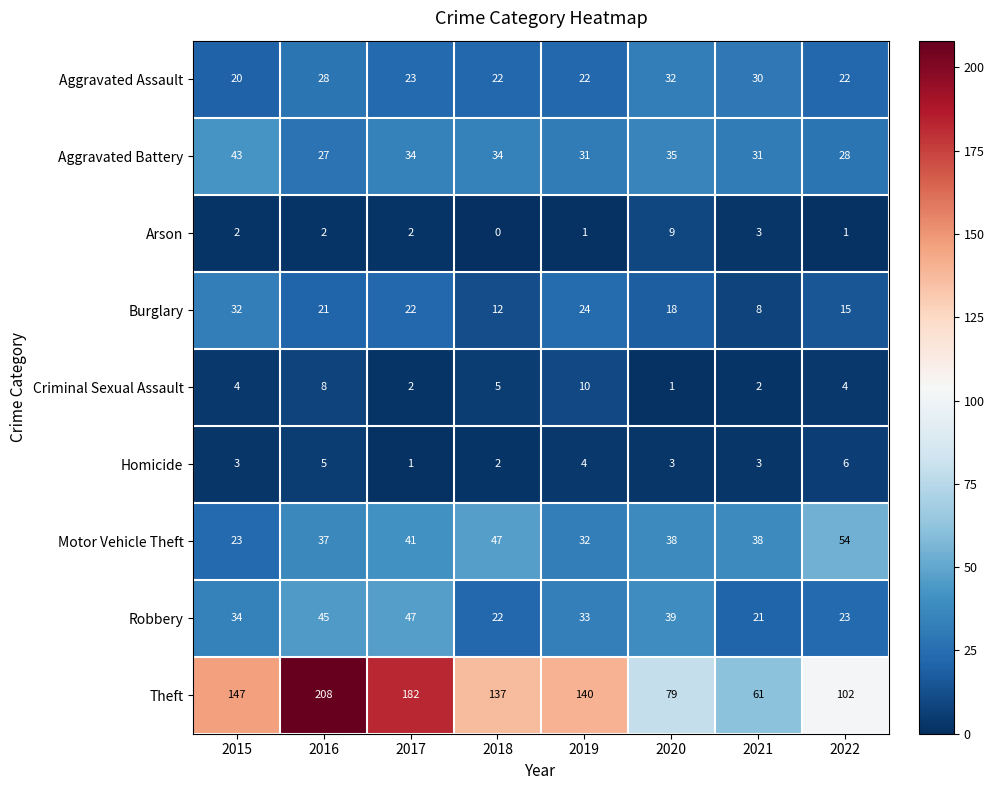

What is the difference between the Criminal Sexual Assault values at 2016 and 2015?

4